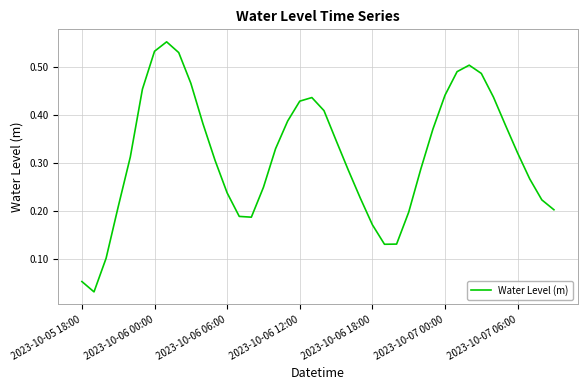

Does the chart have visible grid lines?

Yes